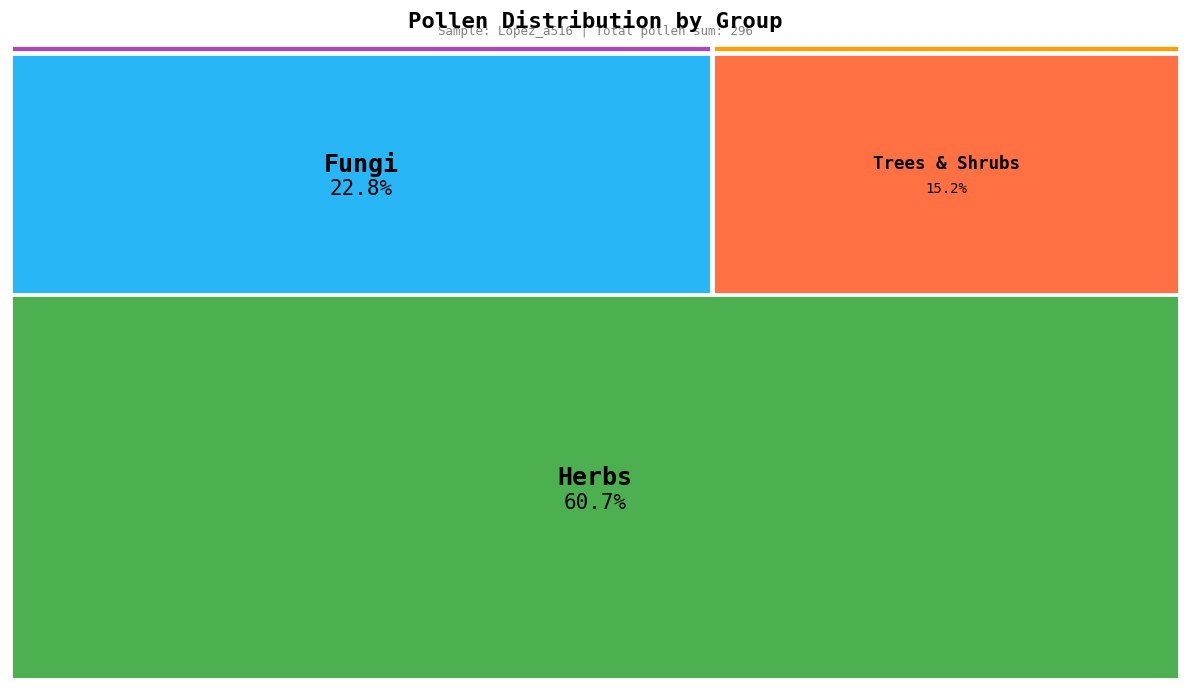

Rank the categories by value from lowest to highest.

INUN, LIAN, TRSH, FUNG, HERB